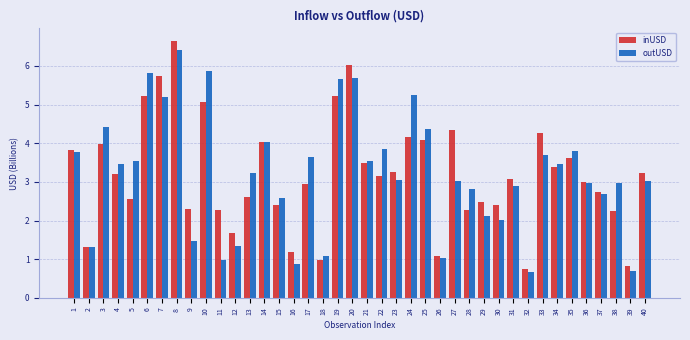

The value of inUSD at 26 is 1.1. True or false?

True